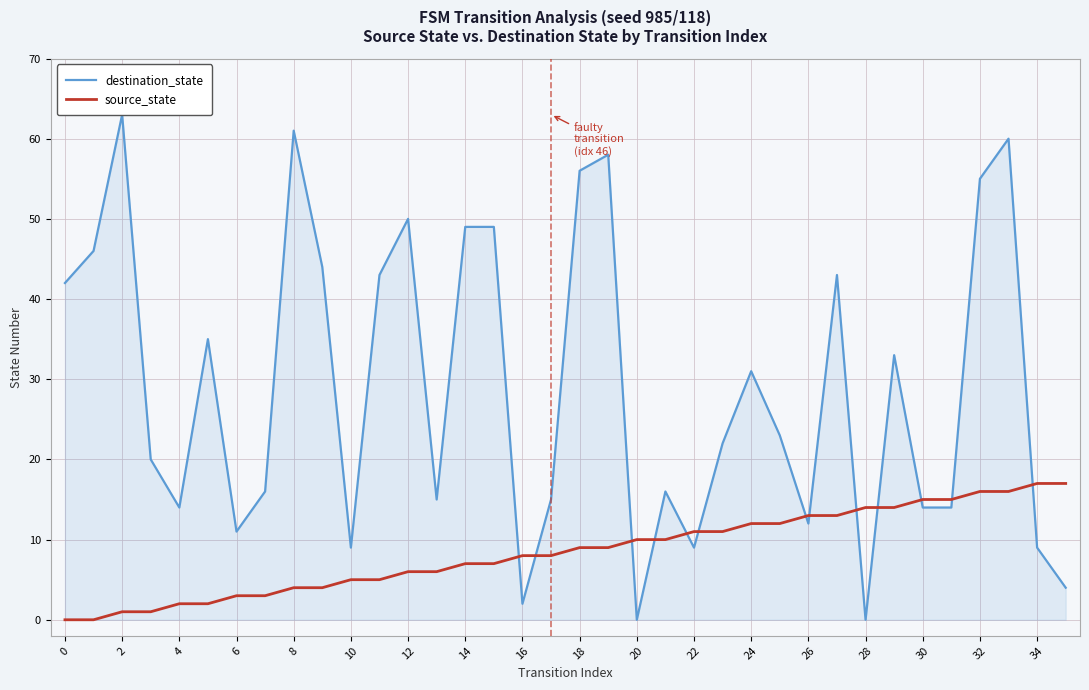

After their last crossing, which series has the higher values: destination_state or source_state?

source_state